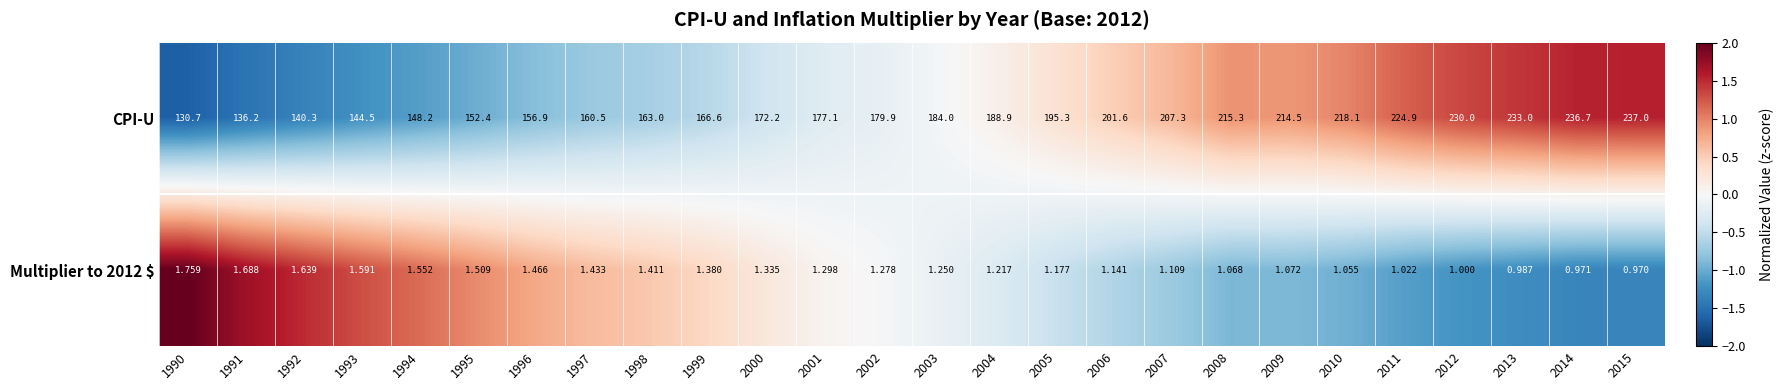

Which series changed the most between 1992 and 2003?

CPI-U